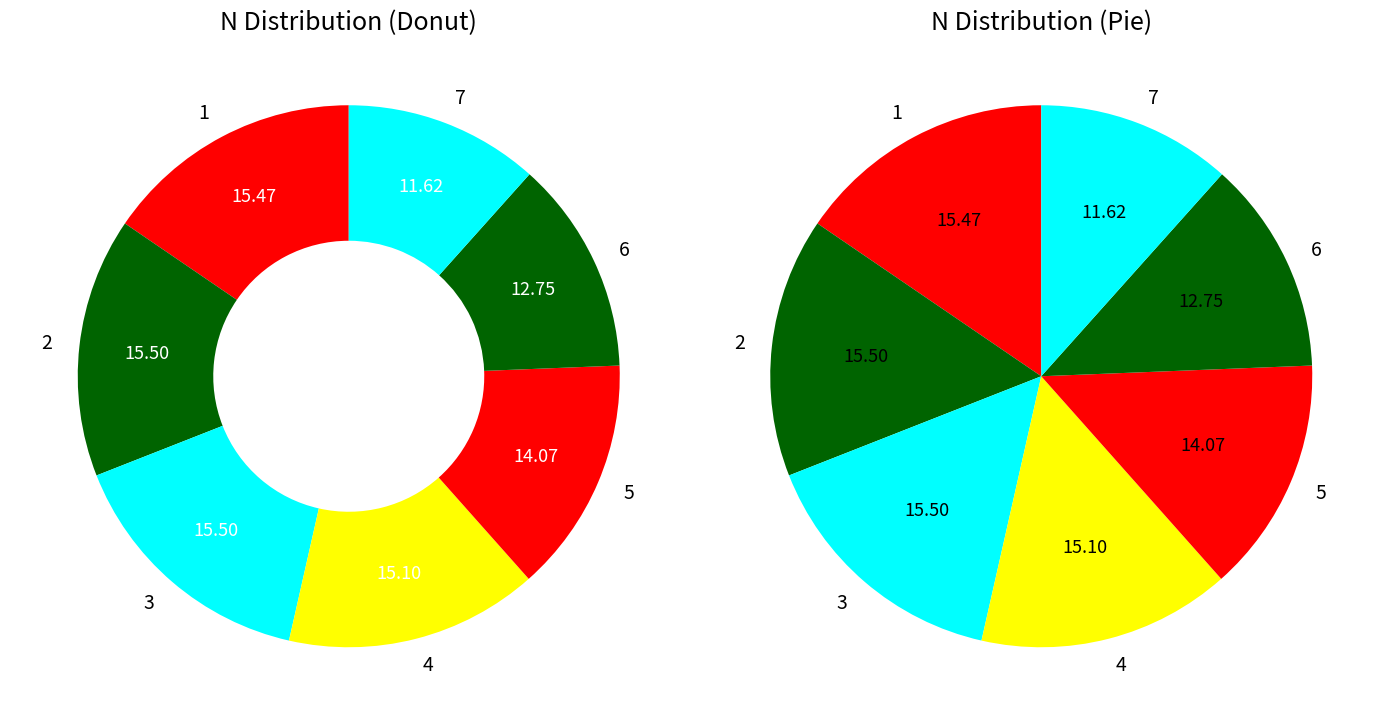

True or false: 3 accounts for 30% of the total.

False